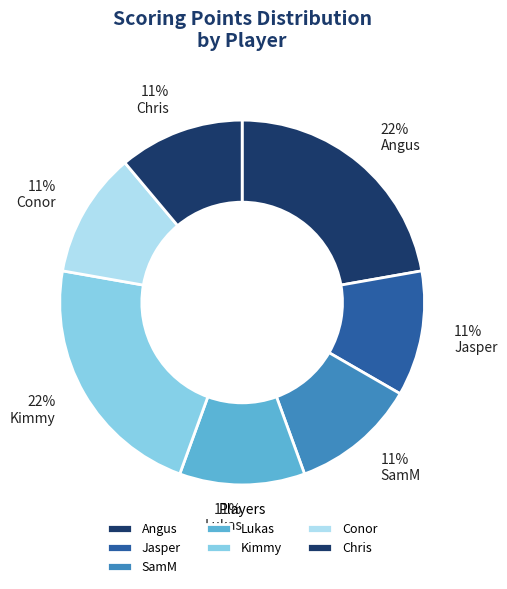

Is there any slice that represents more than half of the pie?

No